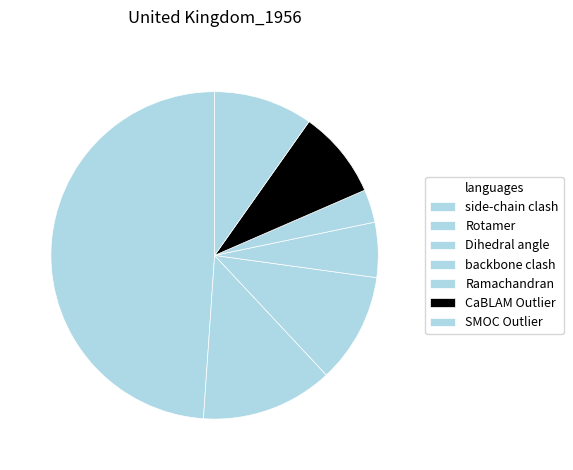

What percentage do SMOC Outlier and side-chain clash together represent?

58.7%